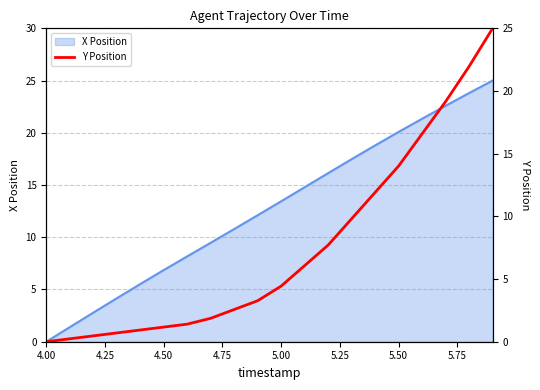

Is it true that X Position equals 7.8 at 4.00?

False